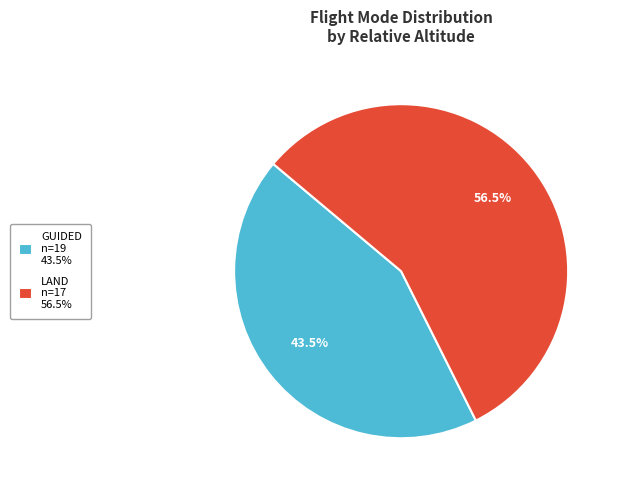

Count the number of slices in the pie.

2